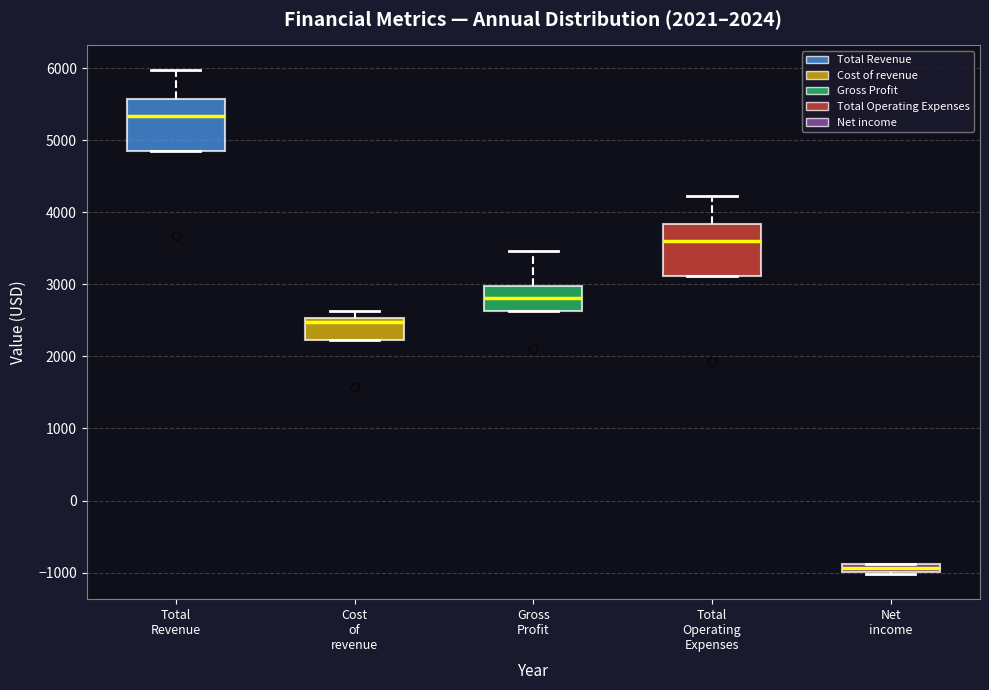

Which box has the highest median line?

Total Revenue